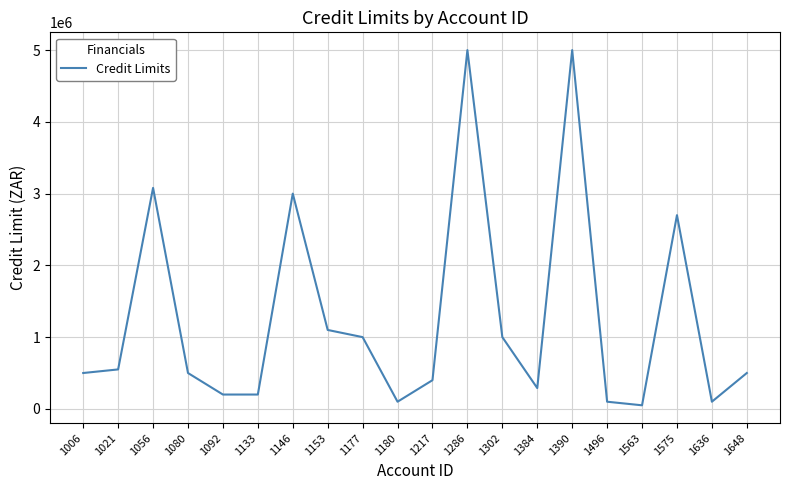

What is the difference between the maximum and minimum values?

4950000